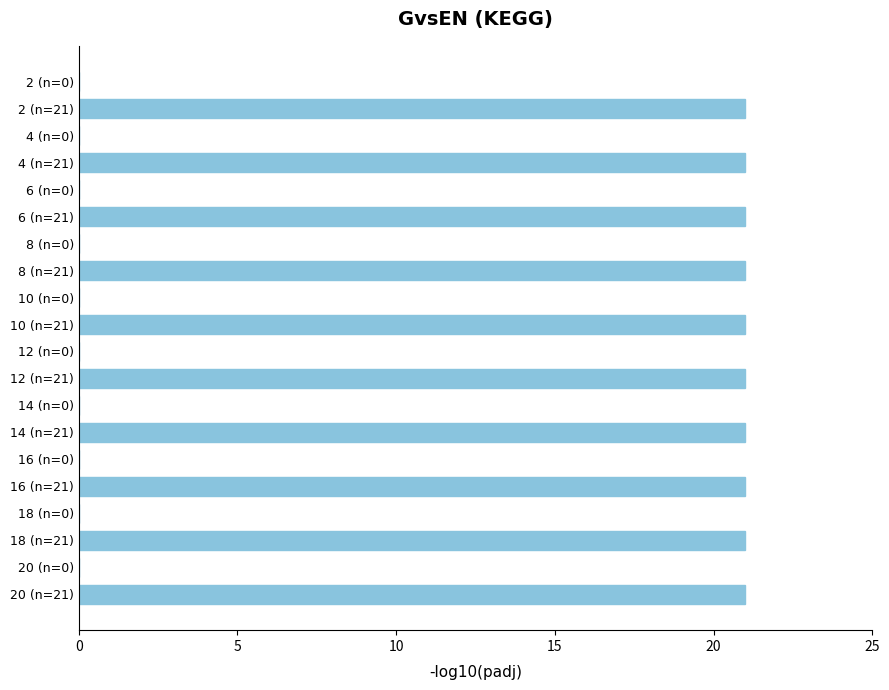

Between 10 (n=21) and 16 (n=0), which is larger?

10 (n=21)